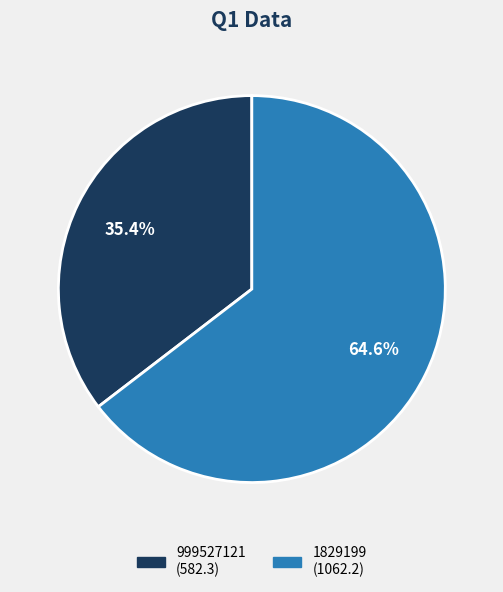

Rank the categories by value from lowest to highest.

999527121, 1829199